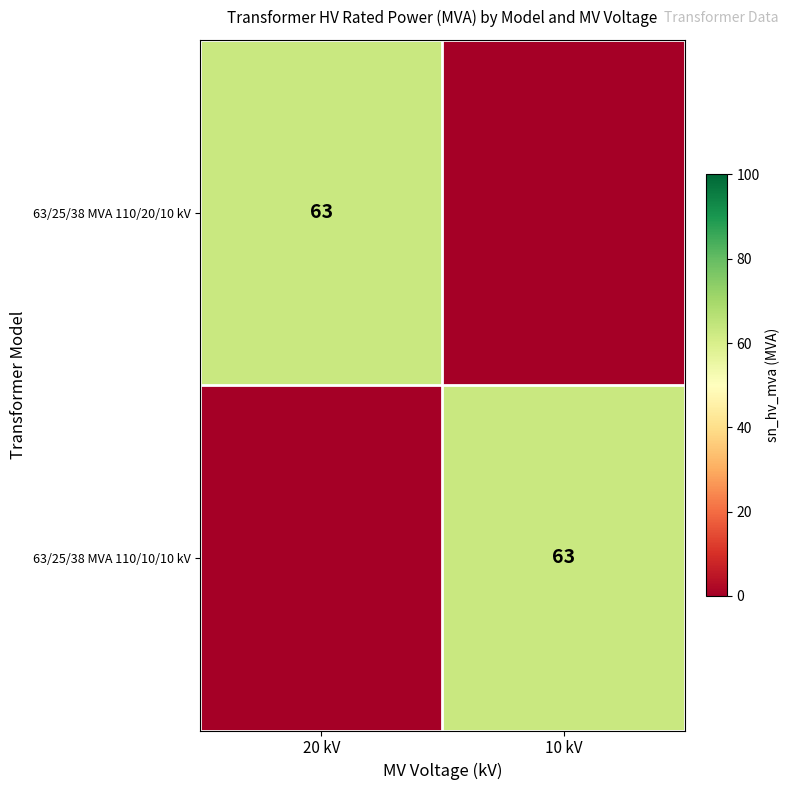

What is the spread (max minus min) of values at 10 kV?

63